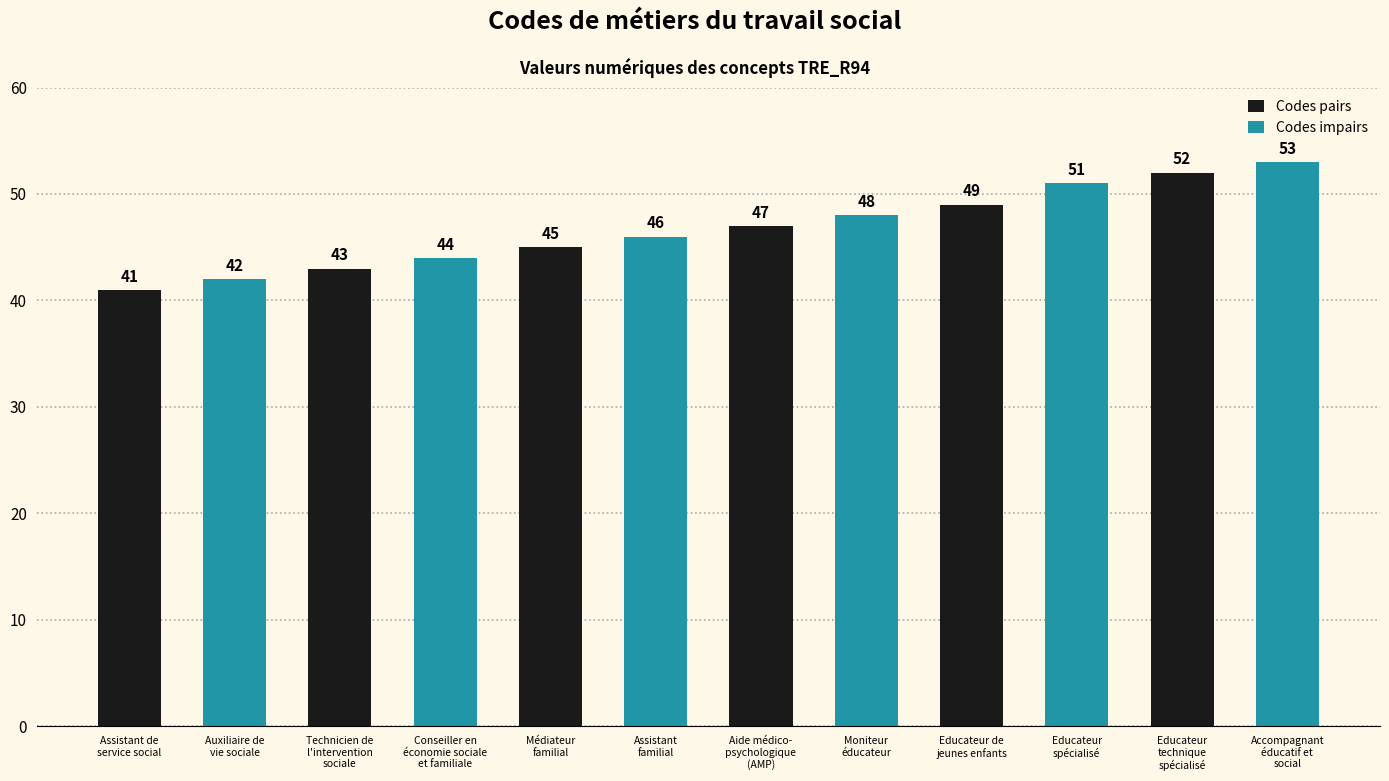

Is it true that Codes impairs equals 22 at Assistant de
service social?

False